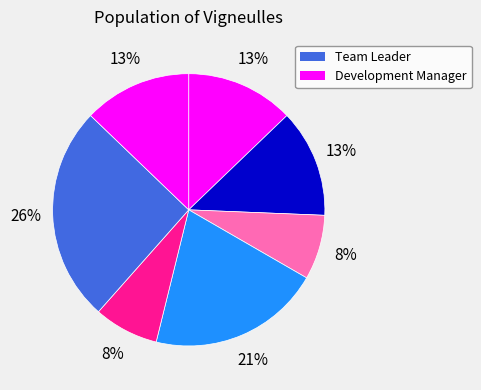

Is there a majority slice in this chart?

No